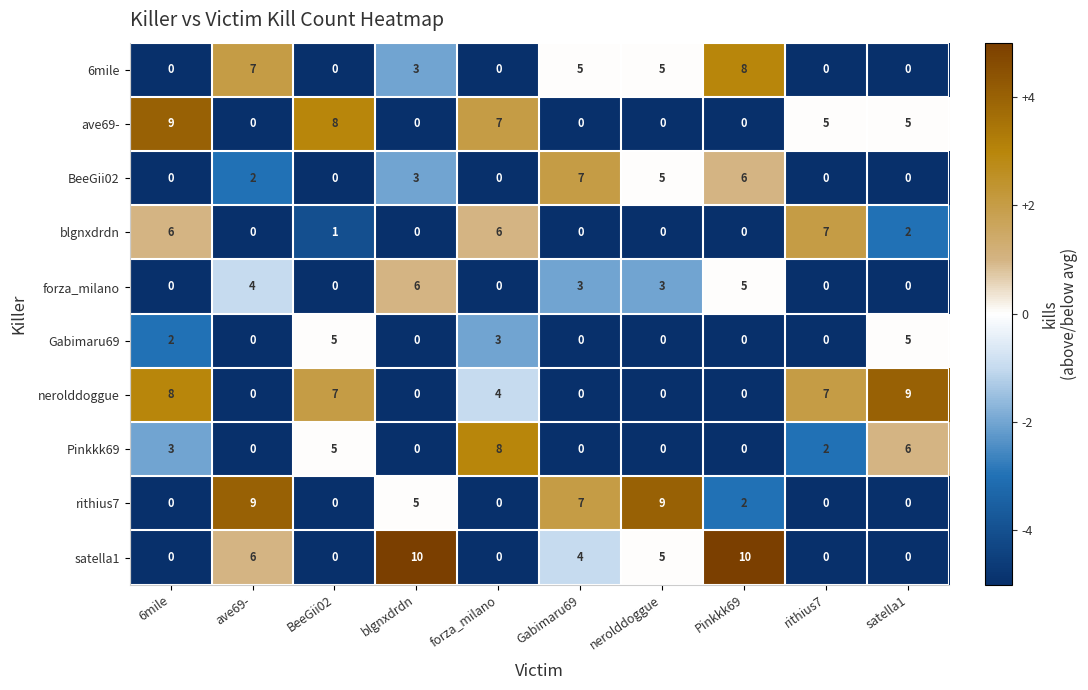

Count the Pinkkk69 values in the range 0 to 5.

8